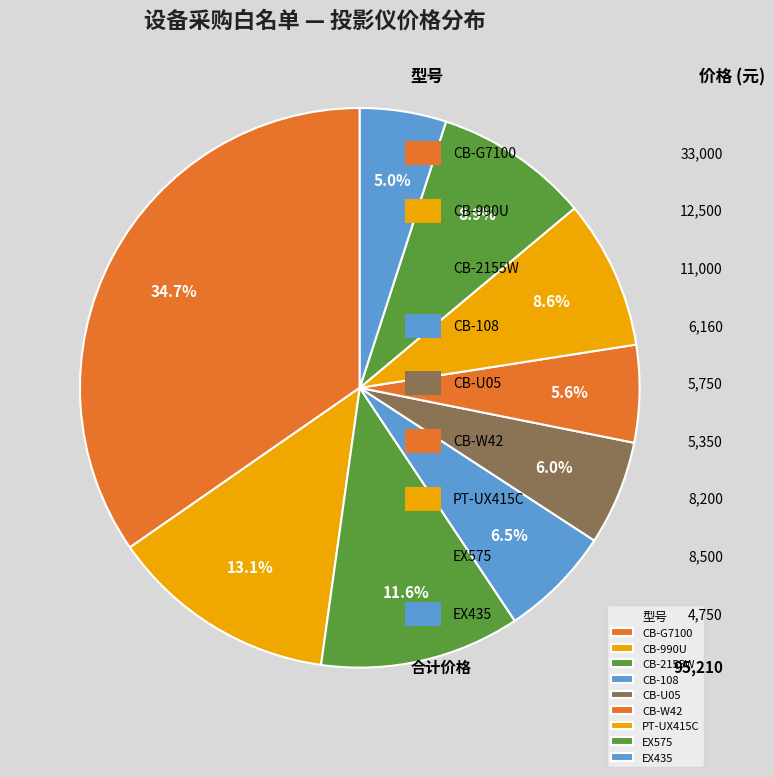

What percentage do CB-G7100 and CB-990U together represent?

47.8%